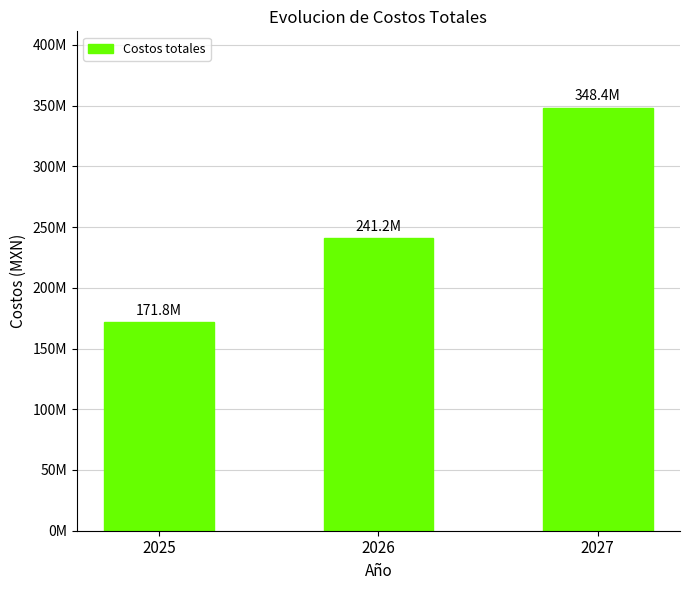

What is the maximum value shown in the chart?

348414821.1